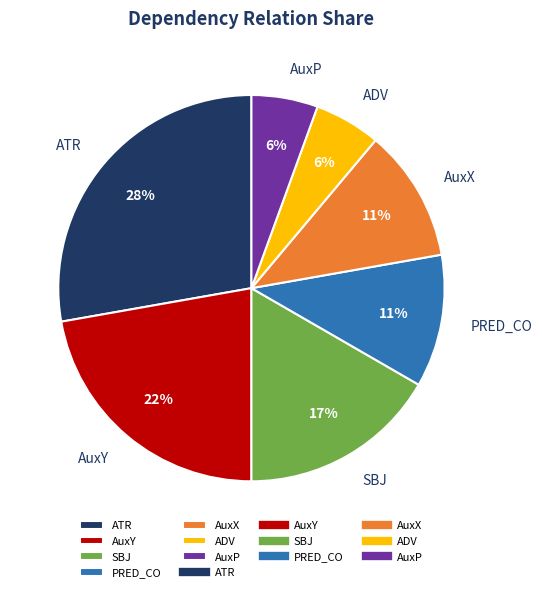

To the nearest percent, what is the difference between the largest and smallest slice percentages?

22%